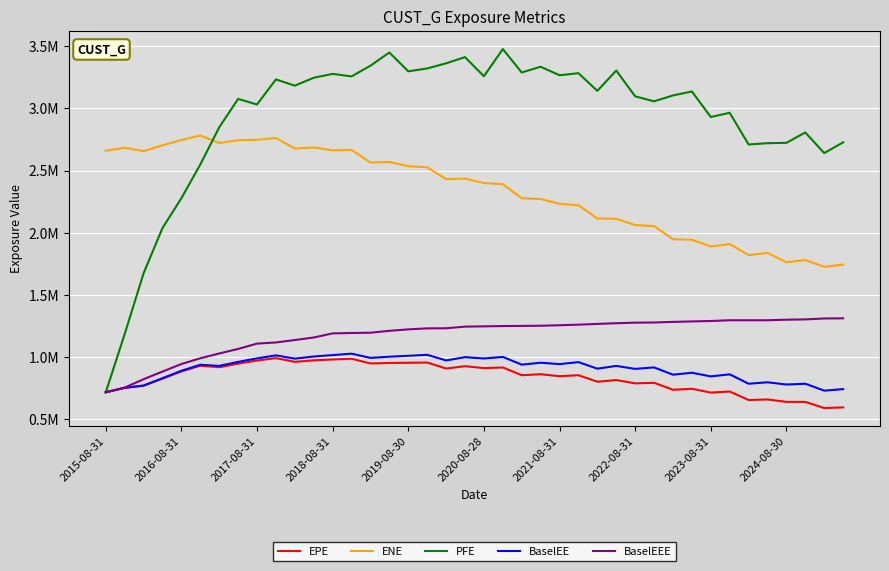

Does the chart display data point markers on the line(s)?

No